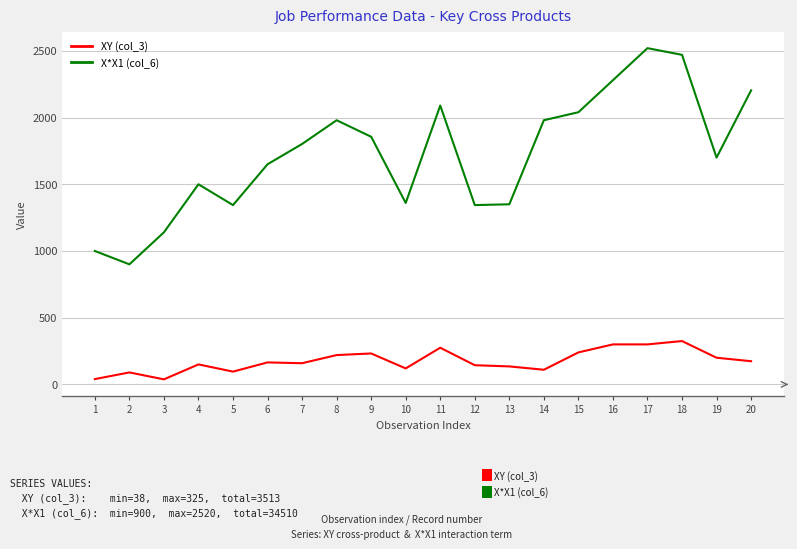

Which series has the largest range (max minus min)?

X*X1 (col_6)